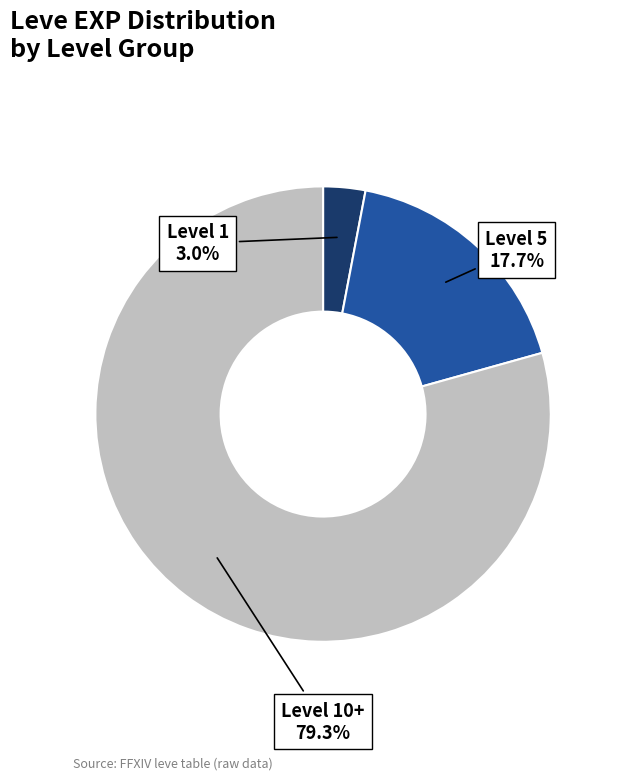

Which has a higher value, Level 10+ or Level 5?

Level 10+